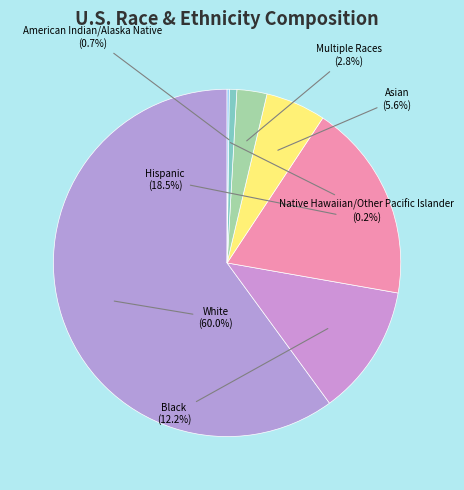

How many segments does this pie chart have?

7